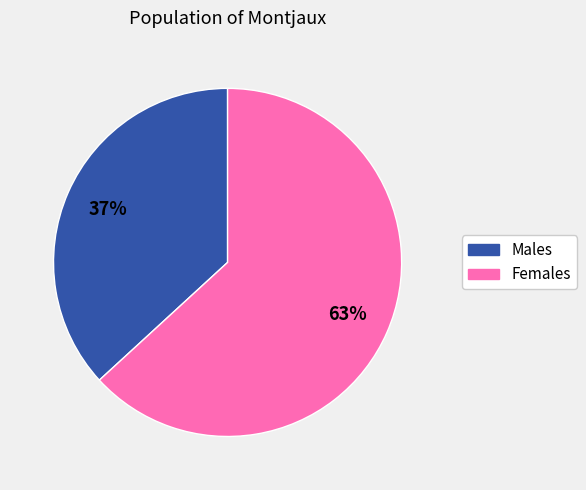

Is there any slice that represents more than half of the pie?

Yes